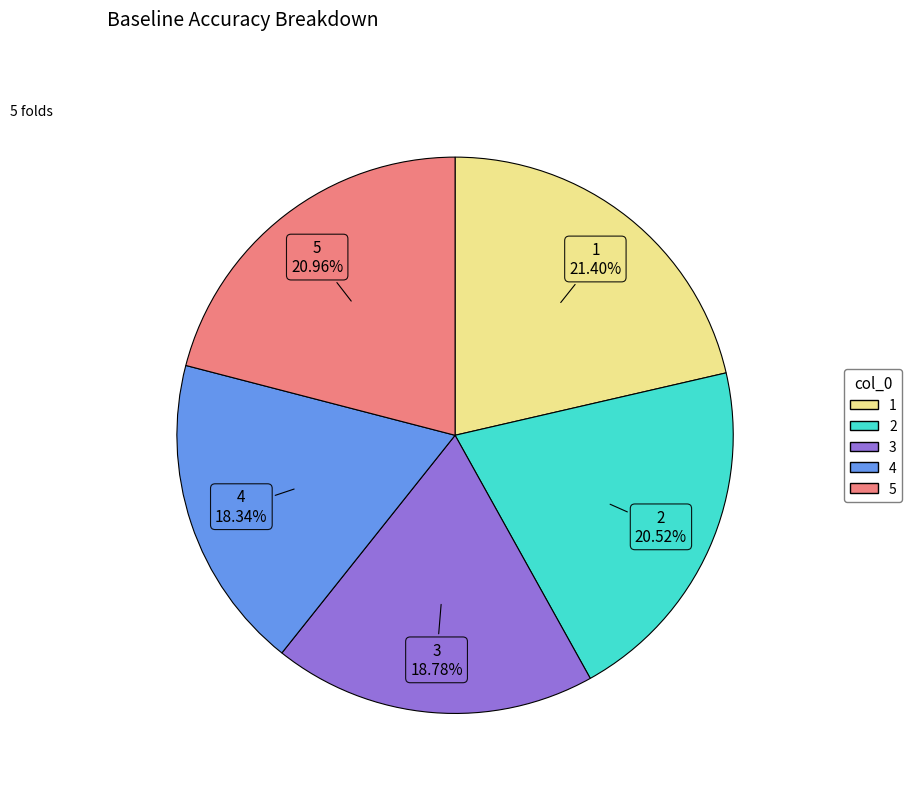

Does any single category account for the majority?

No